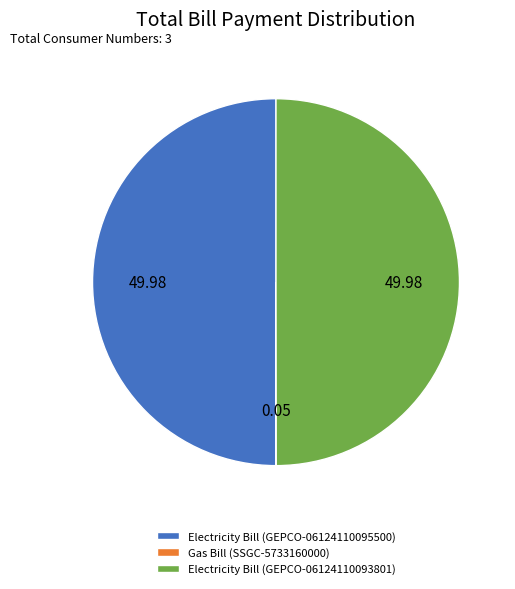

Do Electricity Bill (GEPCO-06124110093801) and Electricity Bill (GEPCO-06124110095500) together represent more than half of the pie?

Yes